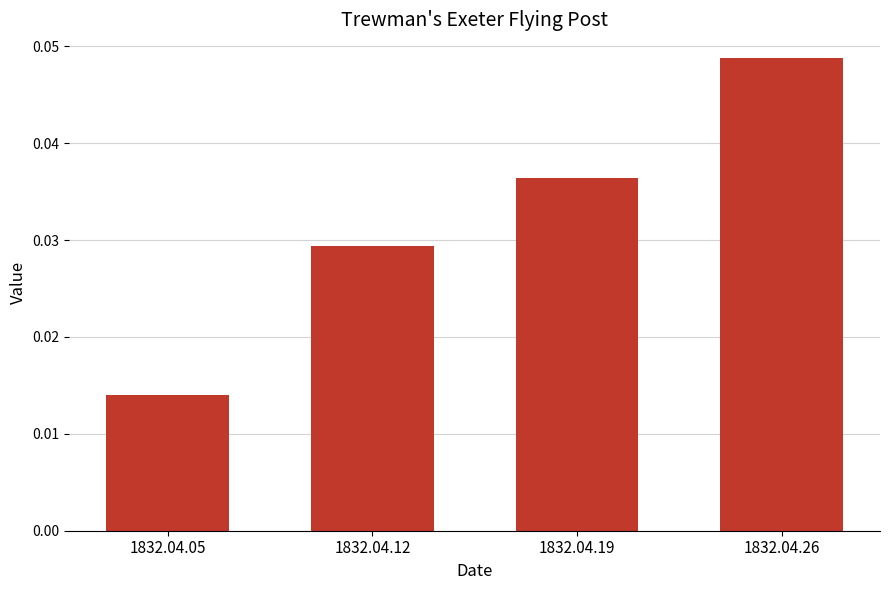

List the labels in order of value, smallest first.

1832.04.05, 1832.04.12, 1832.04.19, 1832.04.26